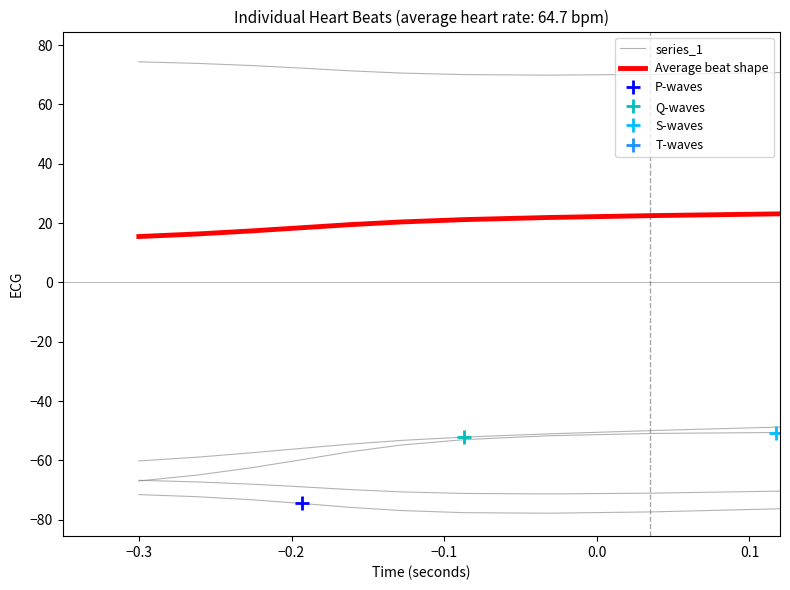

Is it true that Average beat shape equals 29.4 at 0.0?

False